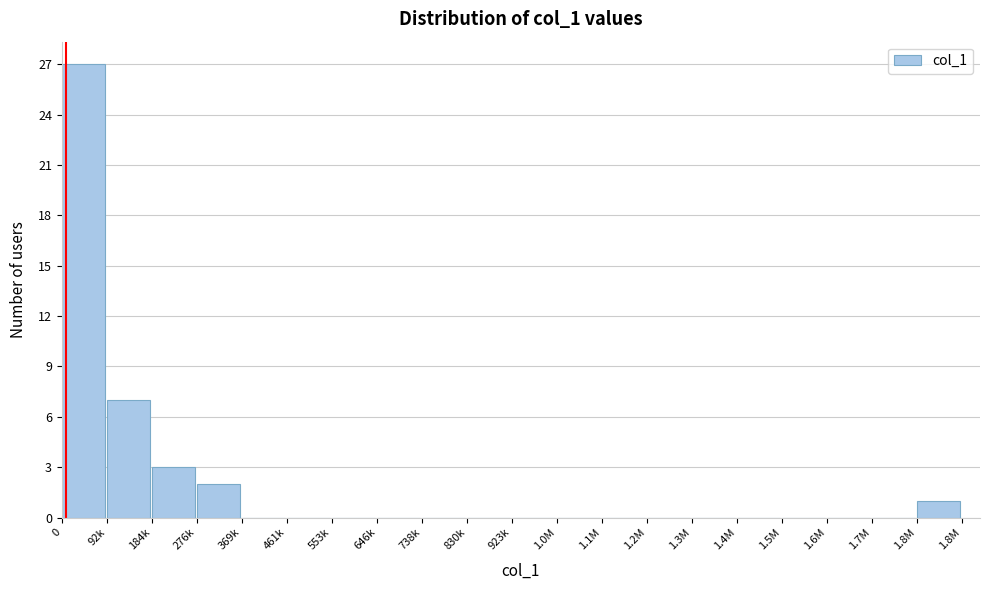

Reading left to right, extract all data points from this chart.

0=27	92k=7	184k=3	276k=2	369k=0	461k=0	553k=0	646k=0	738k=0	830k=0	923k=0	1.0M=0	1.1M=0	1.2M=0	1.3M=0	1.4M=0	1.5M=0	1.6M=0	1.7M=0	1.8M=1